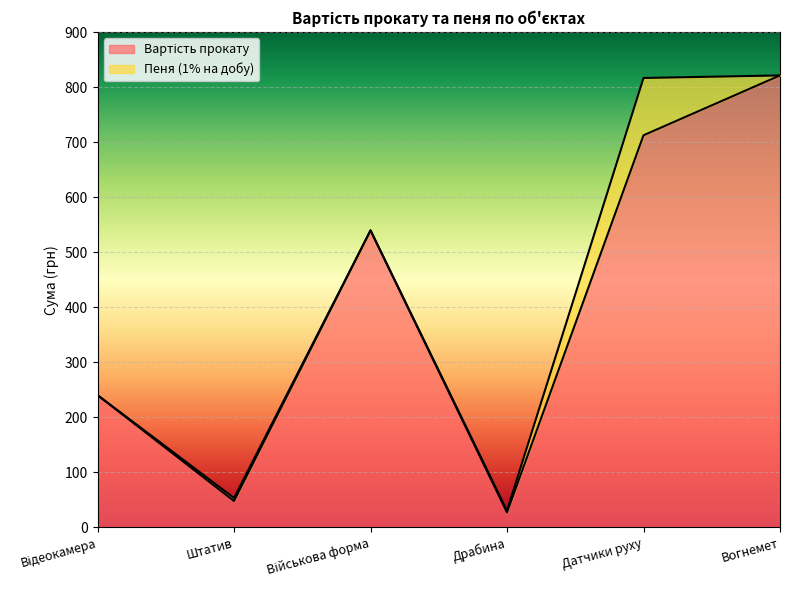

How many points are higher than both their immediate neighbors (excluding endpoints)?

1